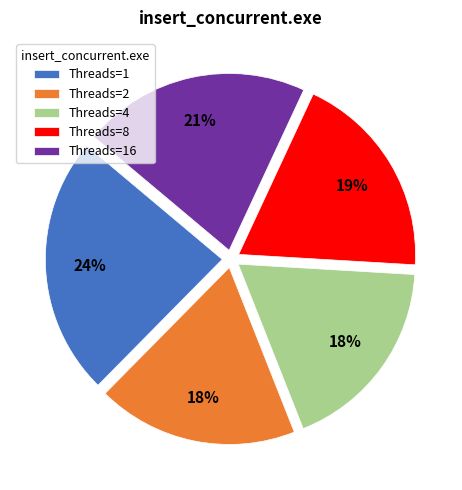

Combined, do Threads=16 and Threads=4 account for over 50%?

No